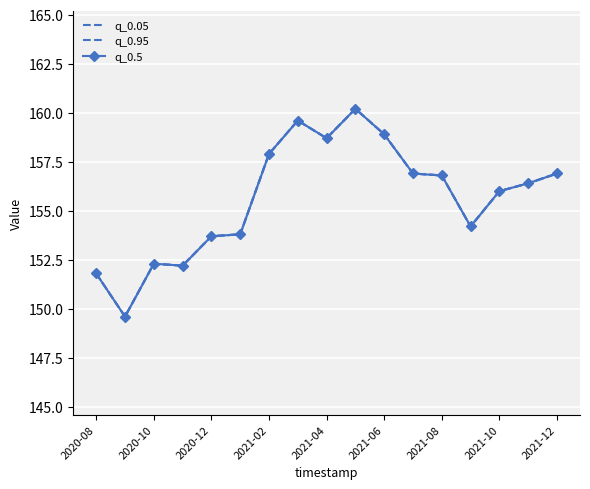

At which label does q_0.05 first exceed 156?

2021-02